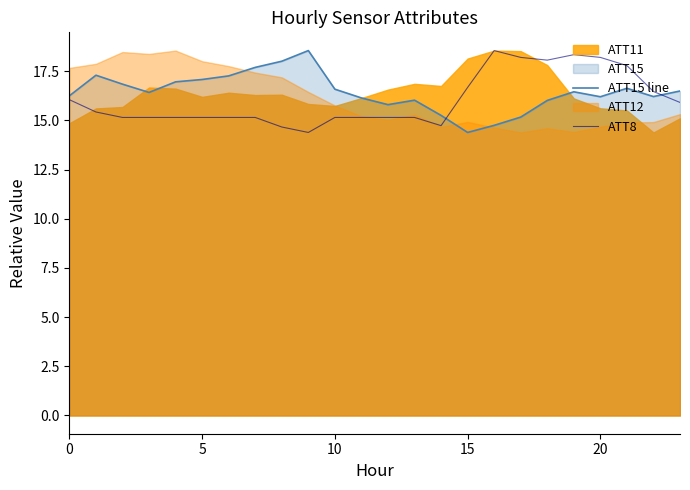

True or false: ATT8 has a value of 5.6 at 10.

False